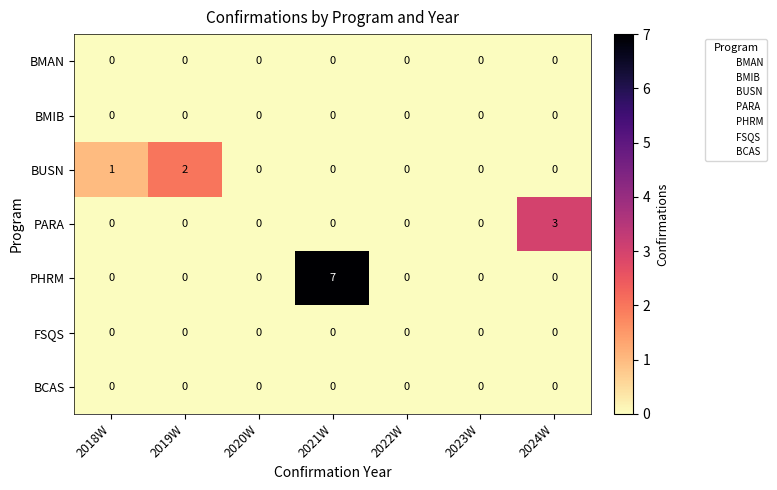

Which category has the highest value in the BUSN series?

2019W